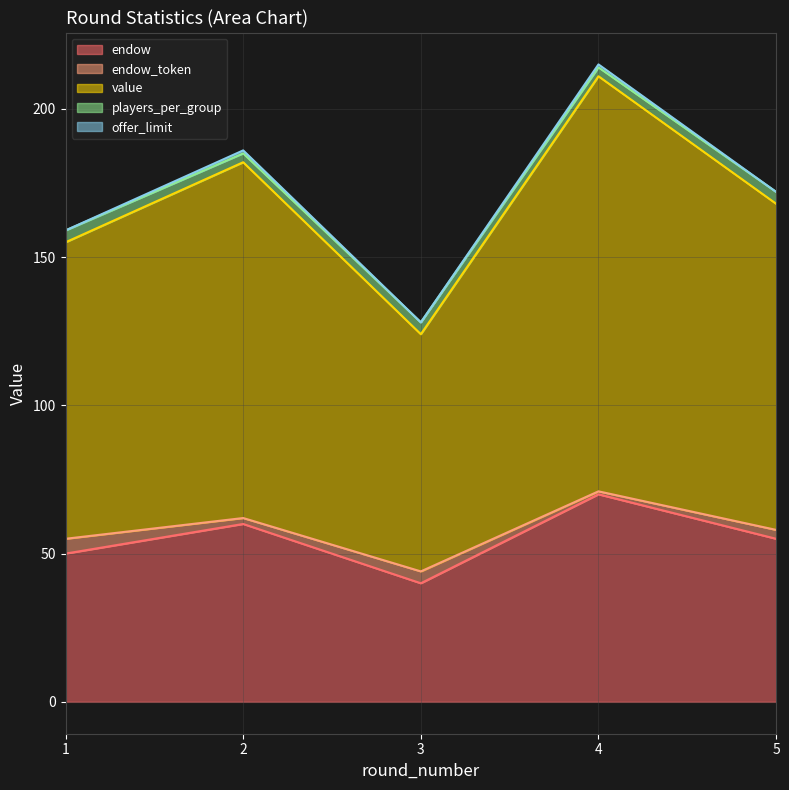

What is the difference between the maximum and minimum values in the offer_limit series?

1